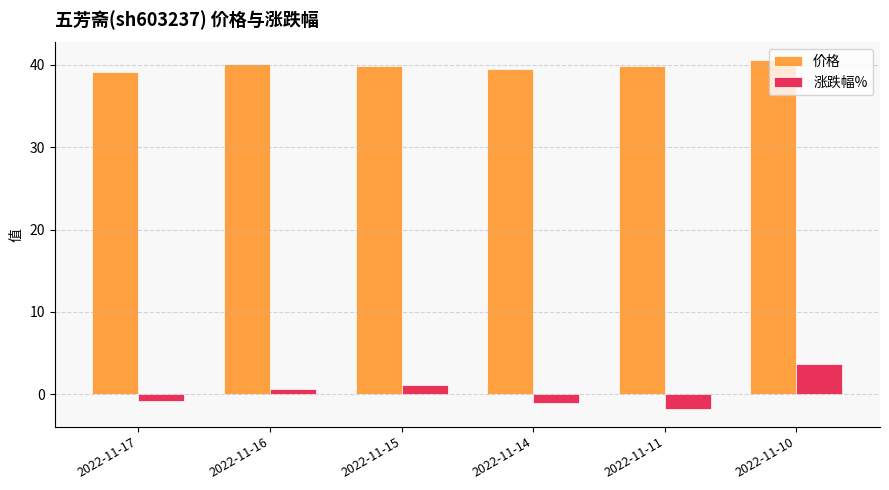

What is the value of the 涨跌幅% bar at the 4th from the left?

-1.0